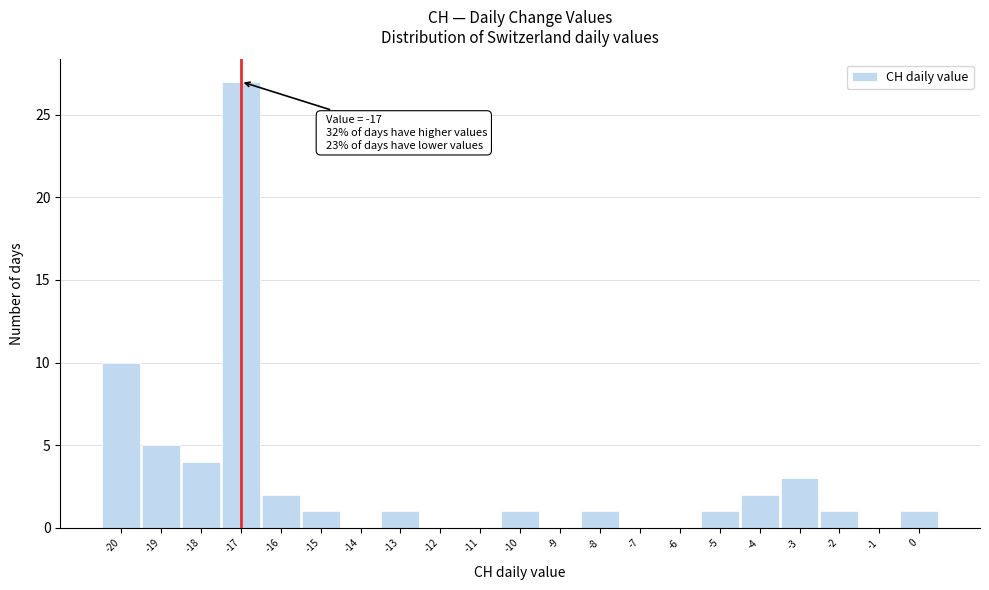

Over which range of the x-axis is the bar tallest?

-17.5 to -16.5